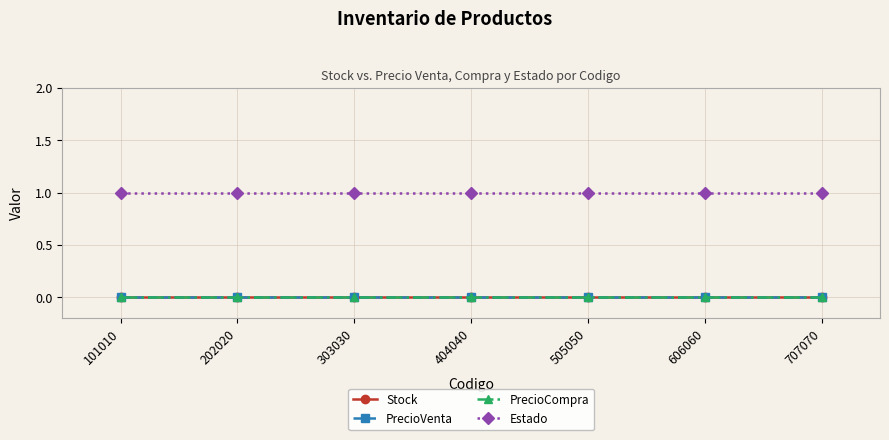

What is the value of the Estado point at the 2nd from the left?

1